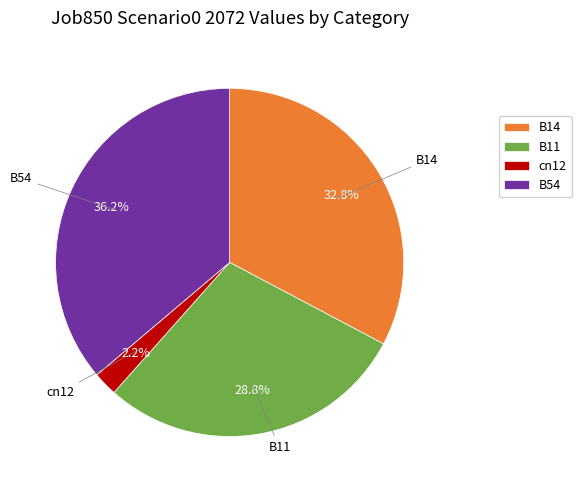

How many slices are in this pie chart?

4